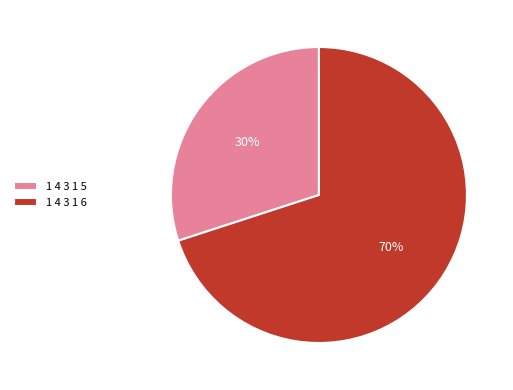

What is the ratio of the value at 1 4 3 1 6 to the value at 1 4 3 1 5?

2.3